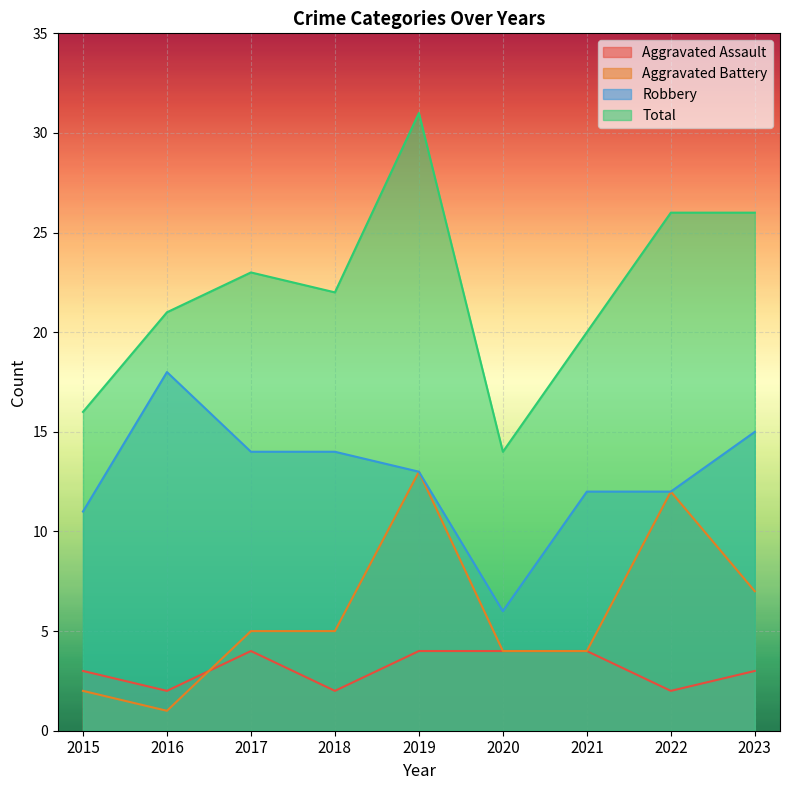

List the series in order of their peak value, highest first.

Total, Robbery, Aggravated Battery, Aggravated Assault